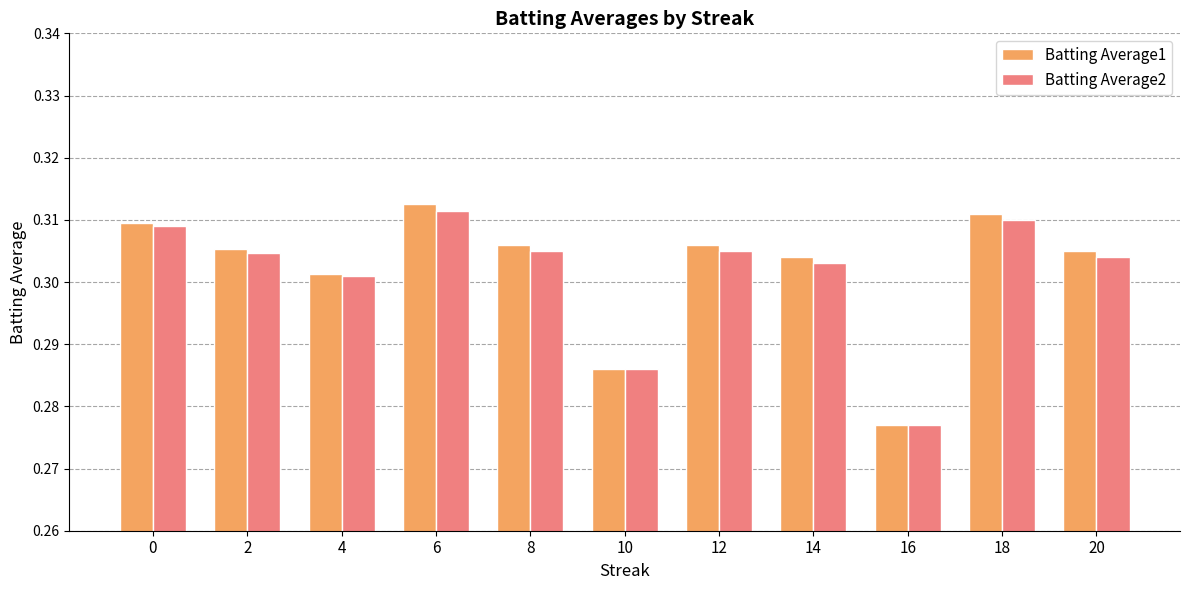

At which label is Batting Average2 closest to 0?

16